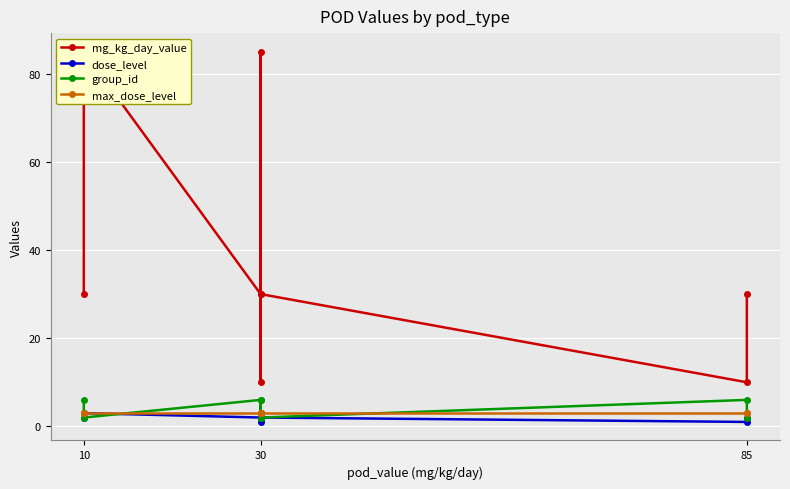

At which category is the sum across all series the highest?

10